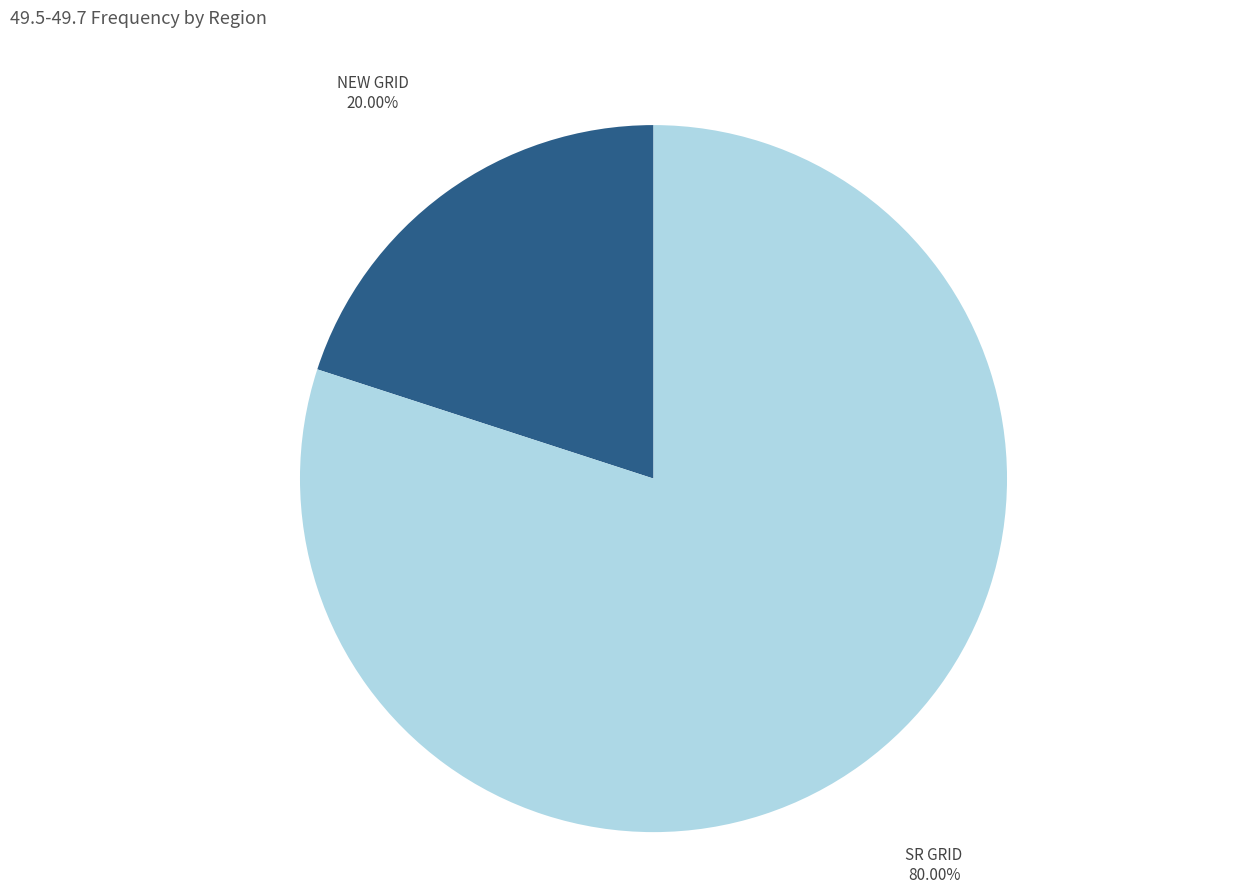

Which category has the biggest portion of the pie?

SR GRID